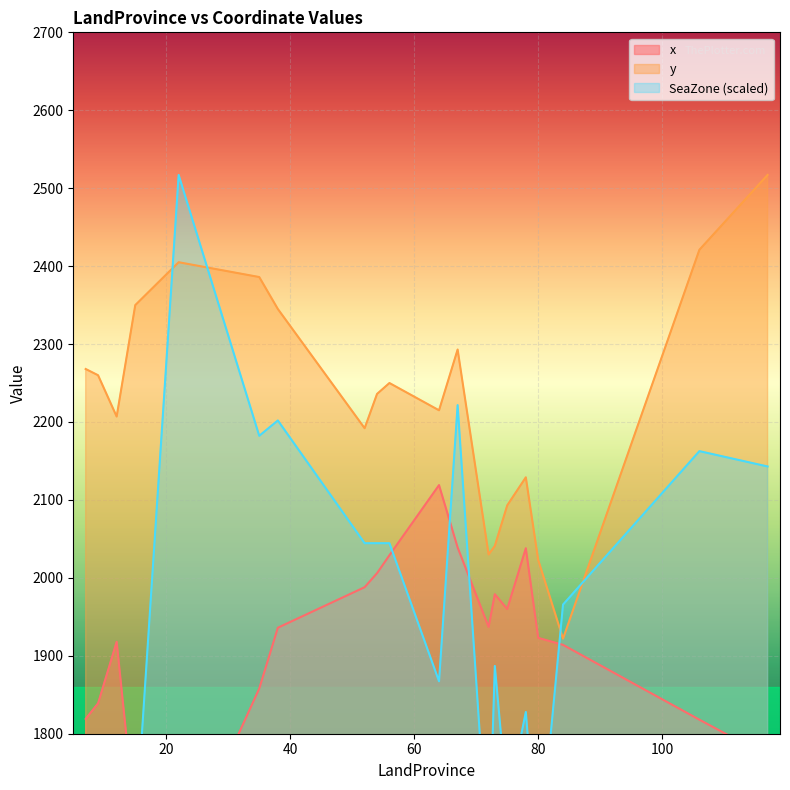

Reading left to right, list all the values displayed in this chart.

x: 1819.0	1839.0	1918.0	1687.0	1631.0	1858.0	1936.0	1988.0	2006.0	2029.0	2119.0	2039.0	1937.0	1979.0	1960.0	2038.0	1923.0	1914.0	1818.0	1771.0
y: 2268.0	2260.0	2207.0	2350.0	2405.0	2386.0	2345.0	2192.0	2236.0	2250.0	2215.0	2293.0	2030.0	2041.0	2093.0	2129.0	2023.0	1922.0	2421.0	2517.0
SeaZone: 1650.7	1650.7	1709.8	1670.4	2517.0	2182.3	2202.0	2044.5	2044.5	2044.5	1867.3	2221.7	1631.0	1887.0	1709.8	1827.9	1631.0	1965.7	2162.6	2142.9